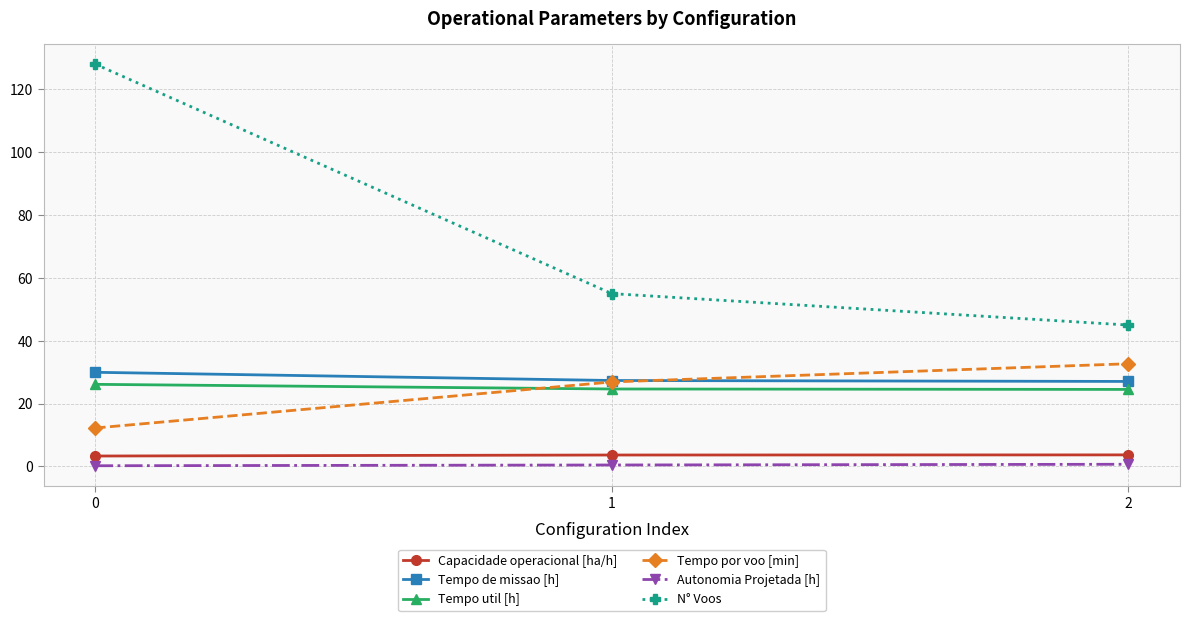

At 0, list the series in order from smallest to largest.

Autonomia Projetada [h], Capacidade operacional [ha/h], Tempo por voo [min], Tempo util [h], Tempo de missao [h], N° Voos